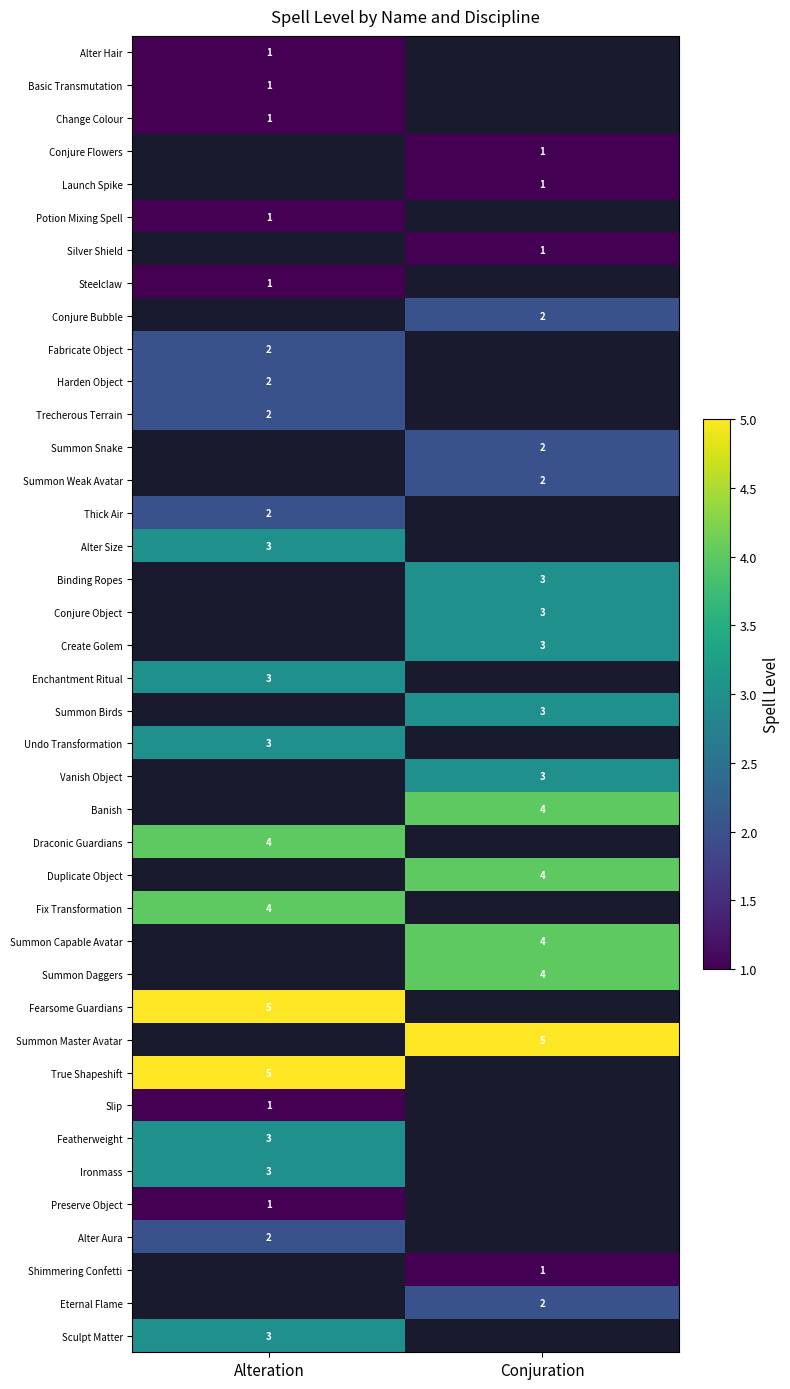

The value of Sculpt Matter at Alteration is 3. True or false?

True